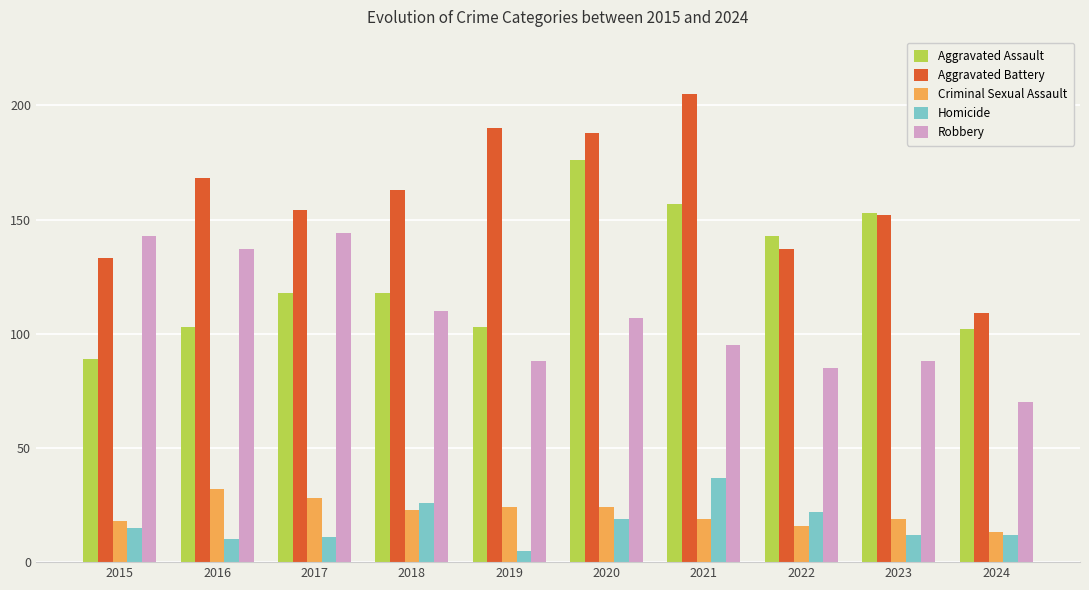

At how many categories does at least one series exceed 199?

1